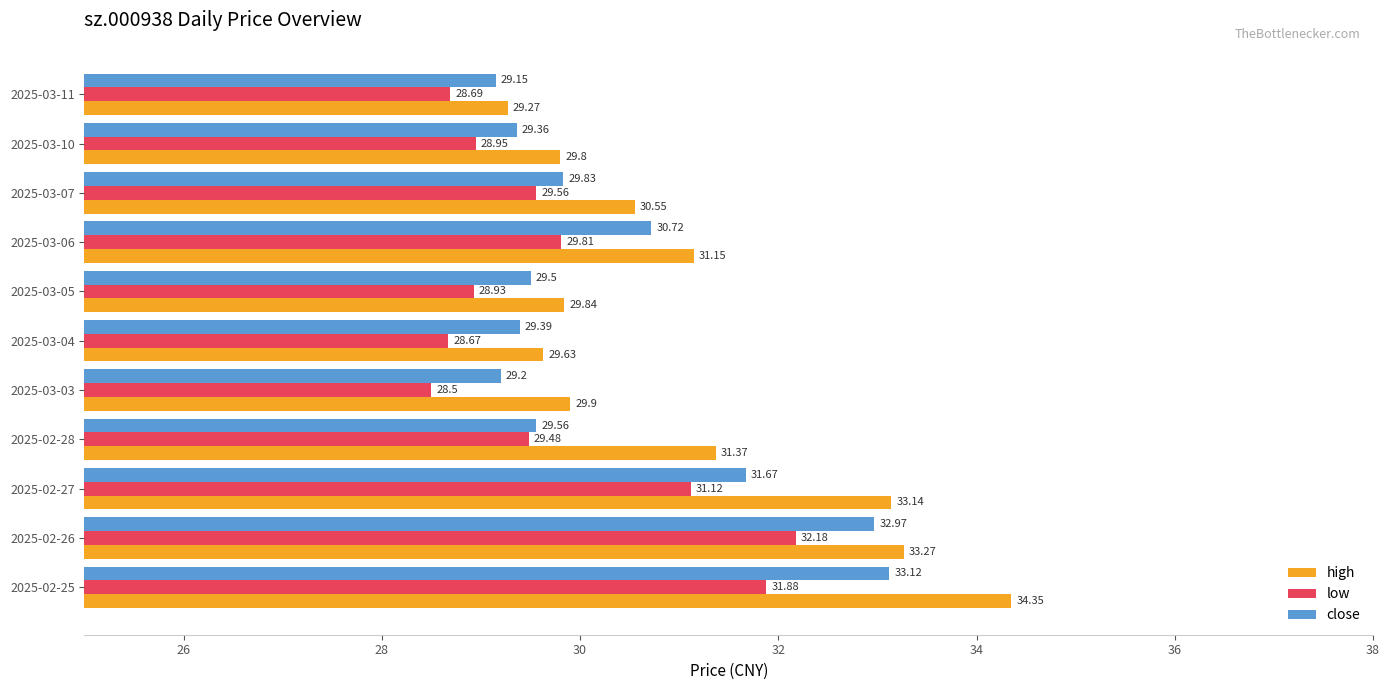

What is the difference between the second highest and minimum values in the high series?

4.0